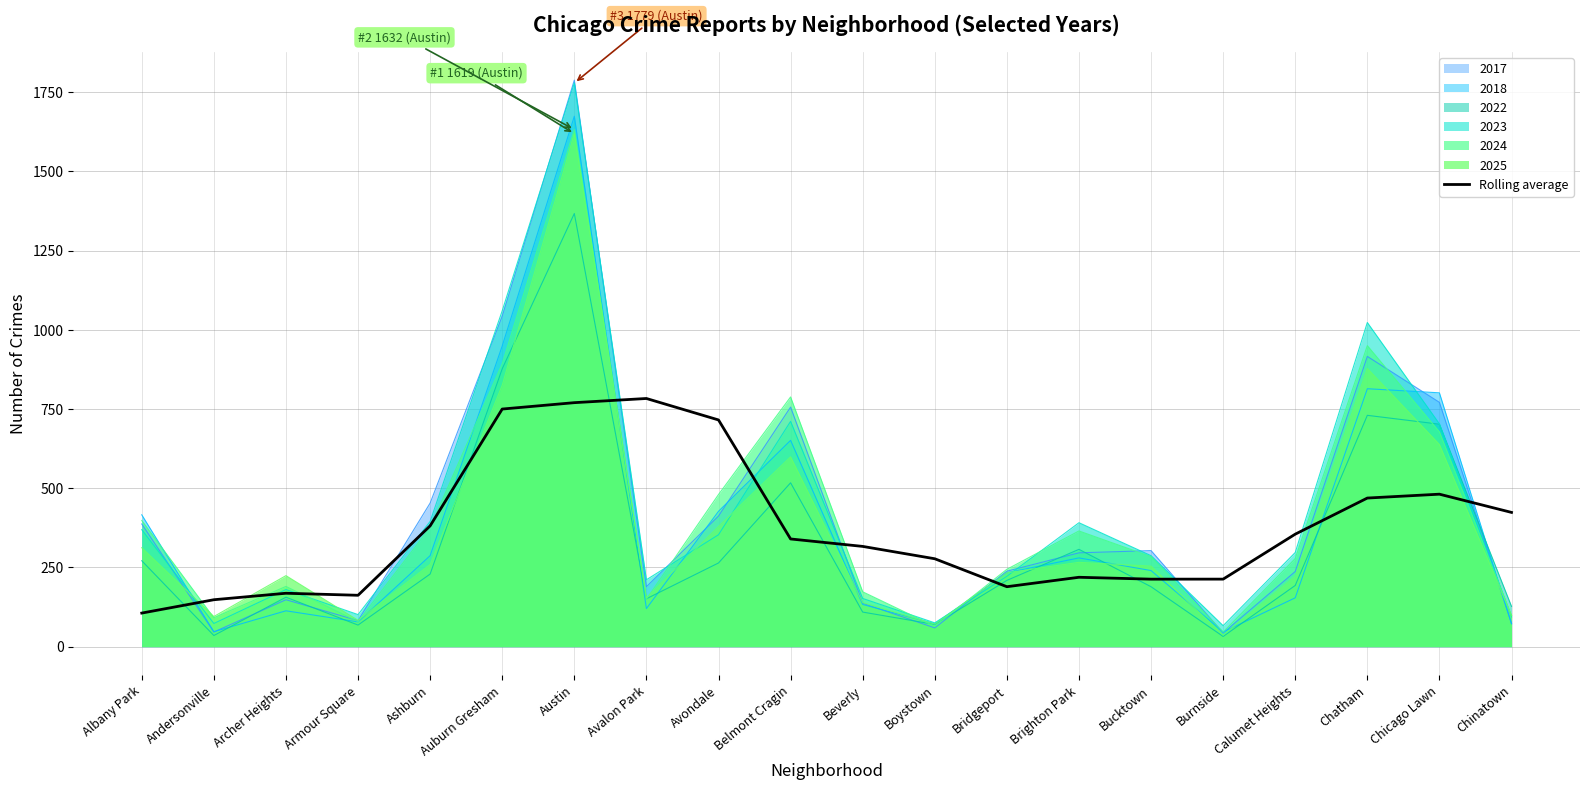

List the labels in order of value, largest first.

Avalon Park, Austin, Auburn Gresham, Avondale, Chicago Lawn, Chatham, Chinatown, Ashburn, Calumet Heights, Belmont Cragin, Beverly, Boystown, Brighton Park, Burnside, Bucktown, Bridgeport, Archer Heights, Armour Square, Andersonville, Albany Park